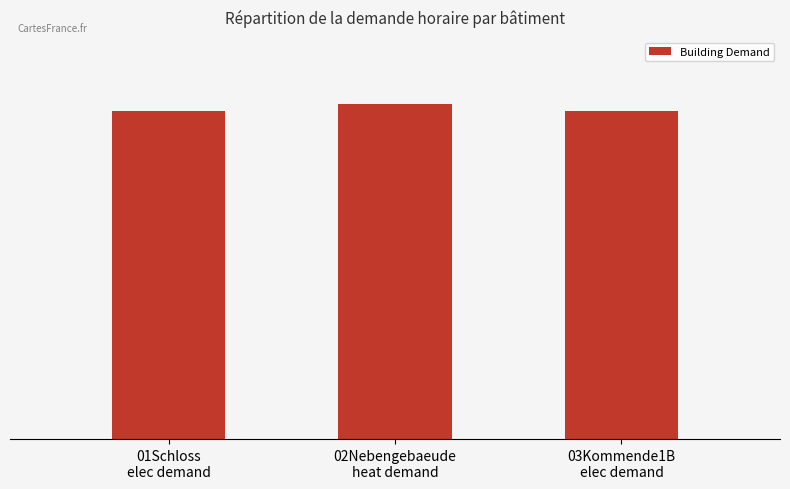

Where is the data nearest to the value 258?

01Schloss
elec demand